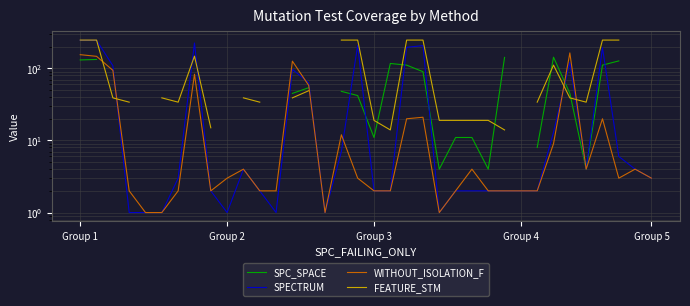

Which series has the largest range (max minus min)?

SPECTRUM